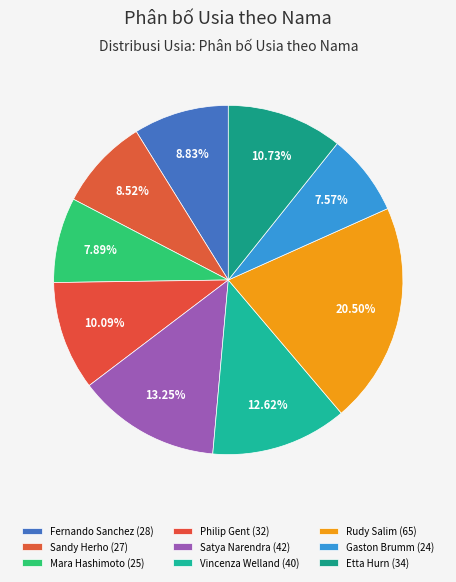

What is the largest slice in the pie chart?

Rudy Salim